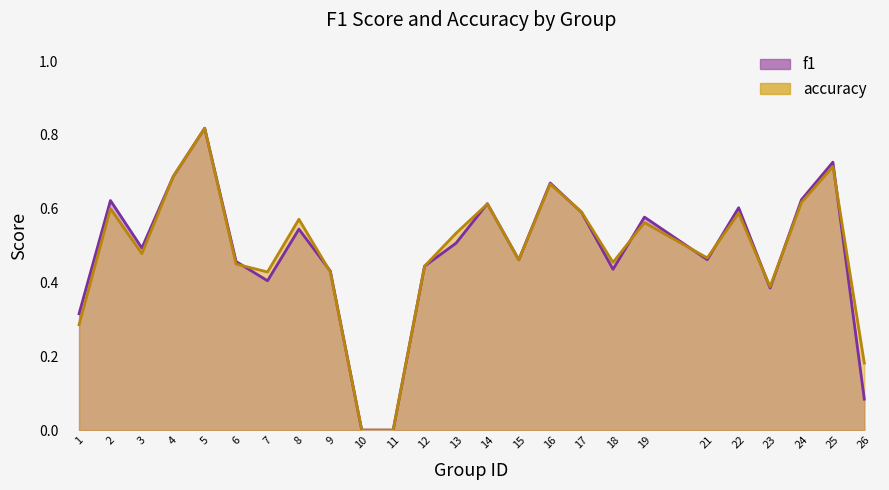

Where do f1 and accuracy first cross each other?

6 and 7